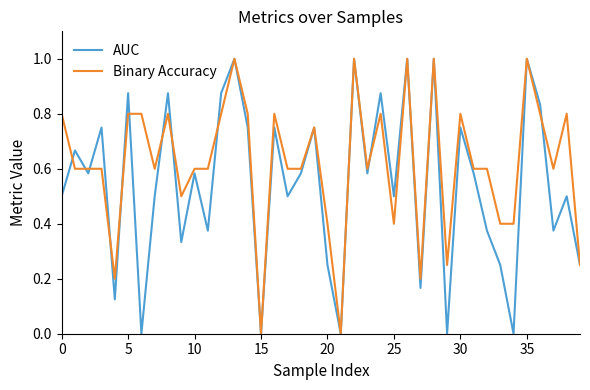

What is the difference between the maximum and second lowest values in the Binary Accuracy series?

1.0